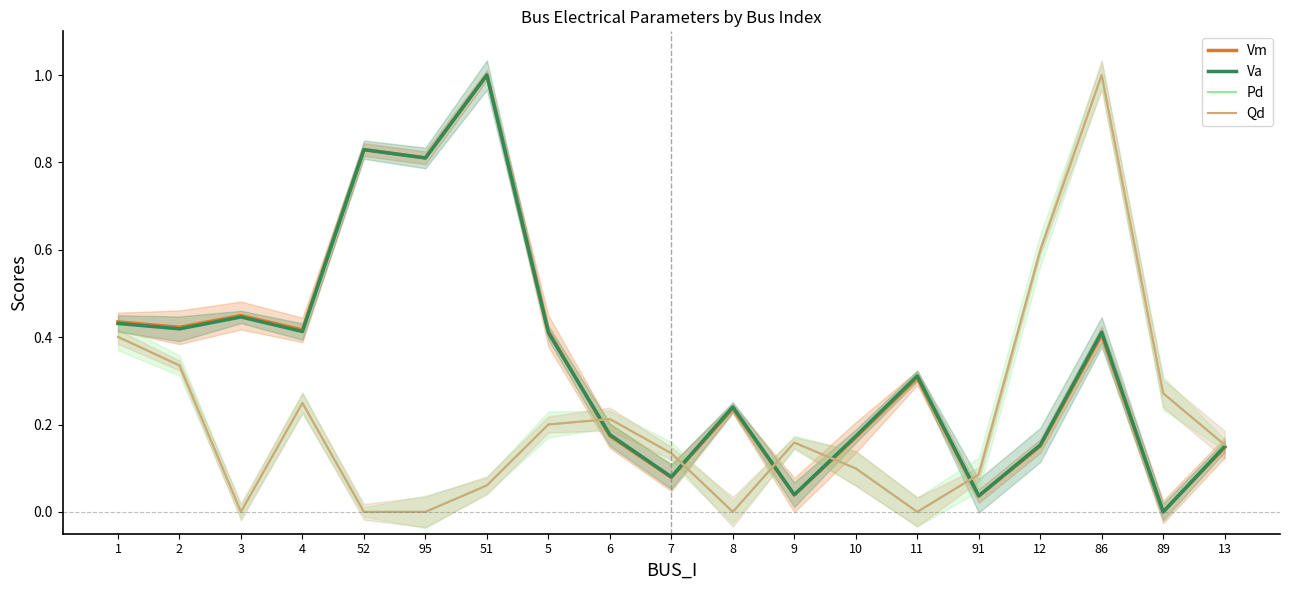

What position from the left is 2?

2